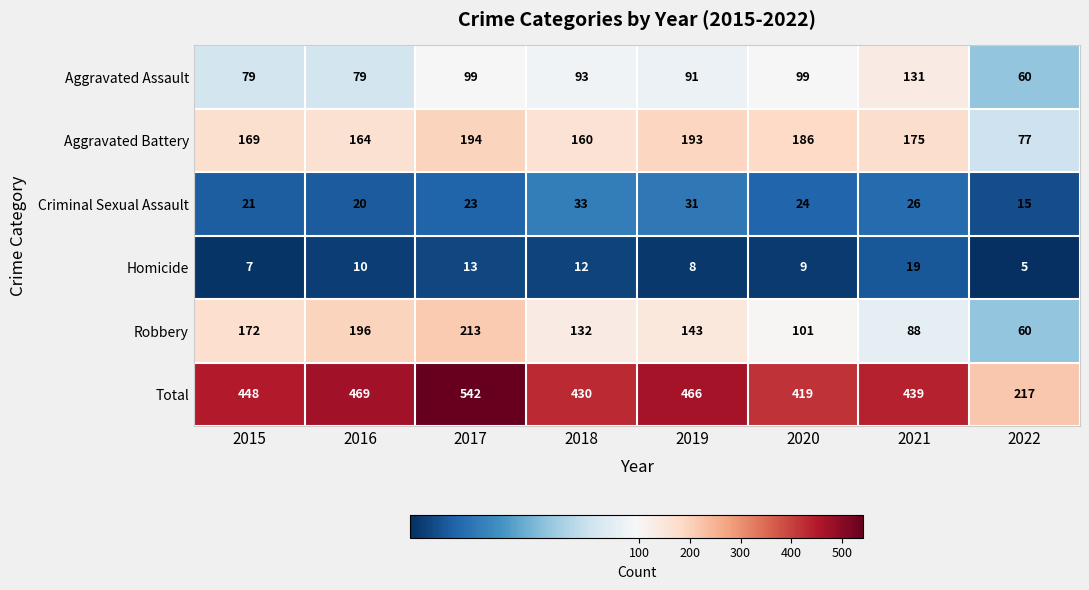

At which category is the sum across all series the highest?

2017